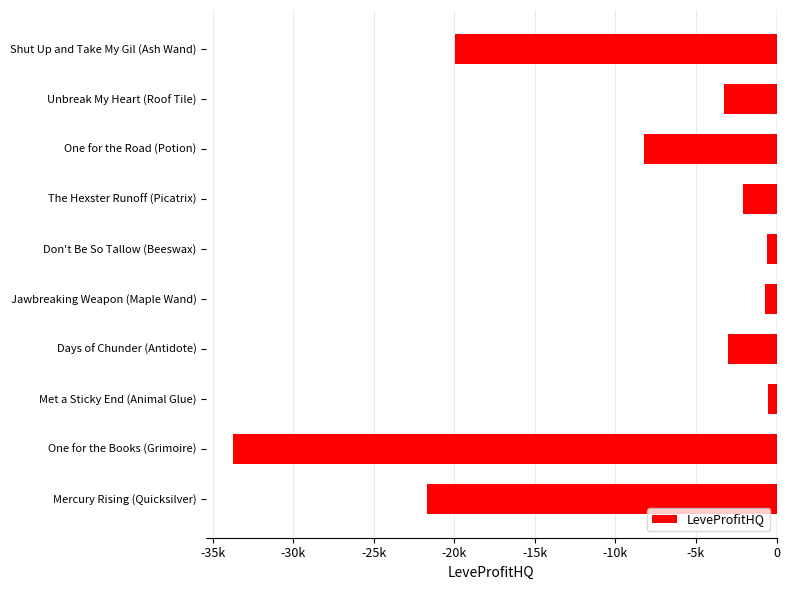

What is the minimum value shown in the chart?

-33728.0